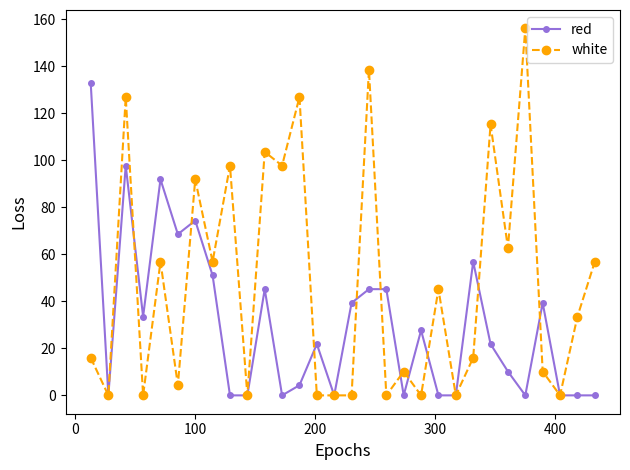

Reading left to right, extract all data points from this chart.

red: 132.7	0.0	97.7	33.5	91.8	68.5	74.3	51.0	0.0	0.0	45.2	0.0	4.3	21.8	0.0	39.3	45.2	45.2	0.0	27.7	0.0	0.0	56.8	21.8	10.1	0.0	39.3	0.0	0.0	0.0
white: 16.0	0.0	126.9	0.0	56.8	4.3	91.8	56.8	97.7	0.0	103.5	97.7	126.9	0.0	0.0	0.0	138.5	0.0	10.1	0.0	45.2	0.0	16.0	115.2	62.7	156.0	10.1	0.0	33.5	56.8